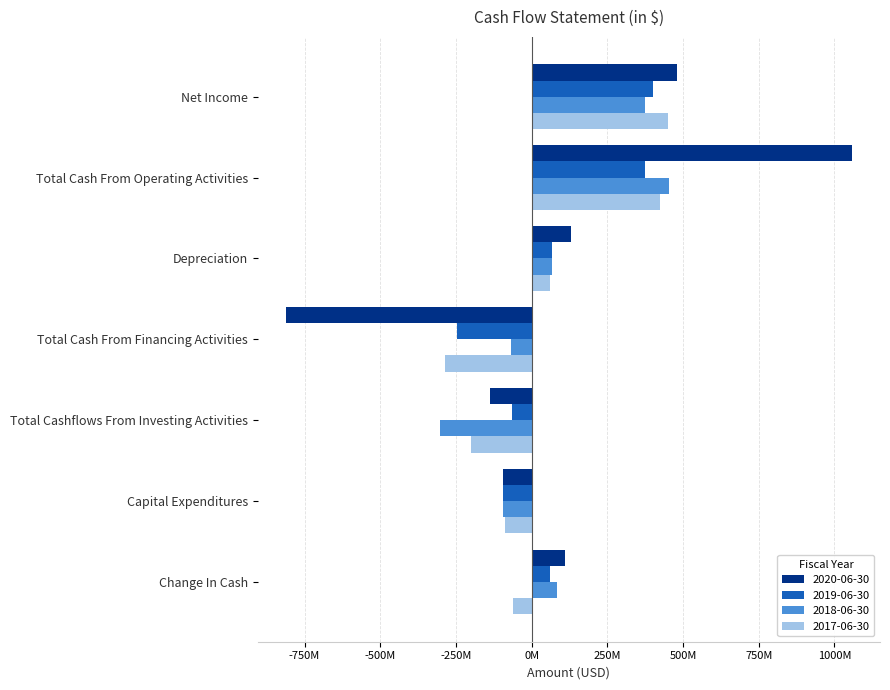

What is the difference between the maximum and minimum values in the 2017-06-30 series?

736100000